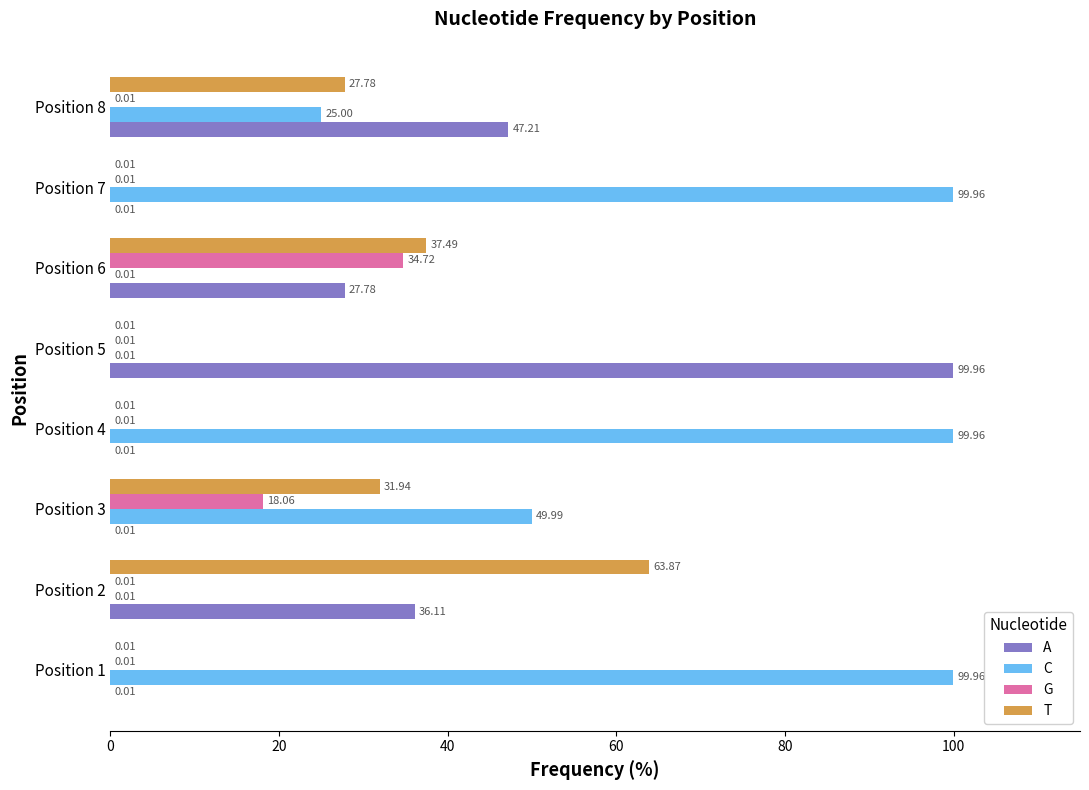

Which series changed the most between Position 7 and Position 8?

C